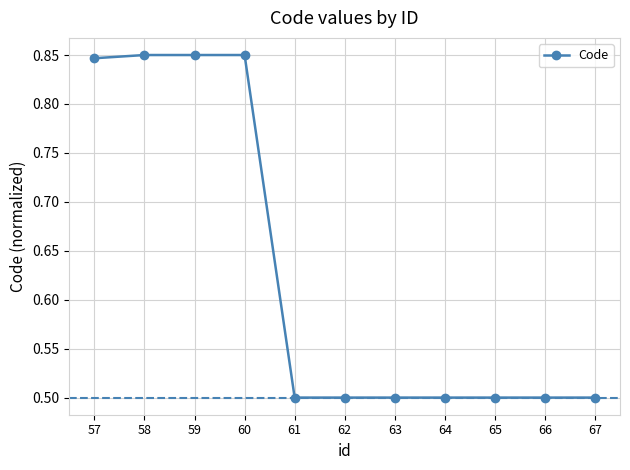

What is the value of the 5th point from the left?

0.5